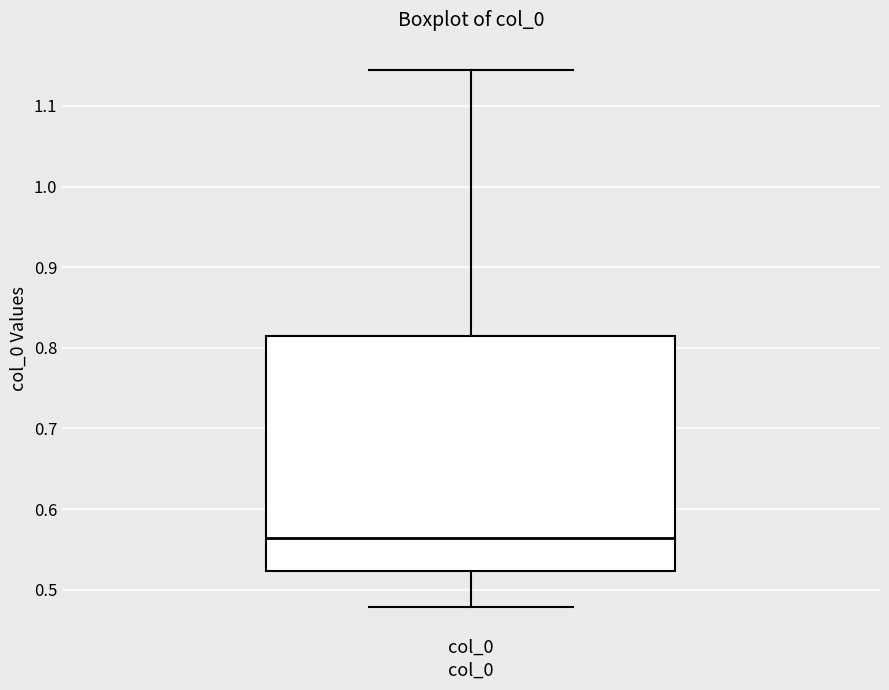

Read this box plot against the y-axis: the position of the median line, the range covered by the box, and the ends of both whiskers. The values are not printed on the chart, so give them approximately, as read against the axis.

median 0.56, box 0.52 to 0.81, whiskers 0.48 to 1.15